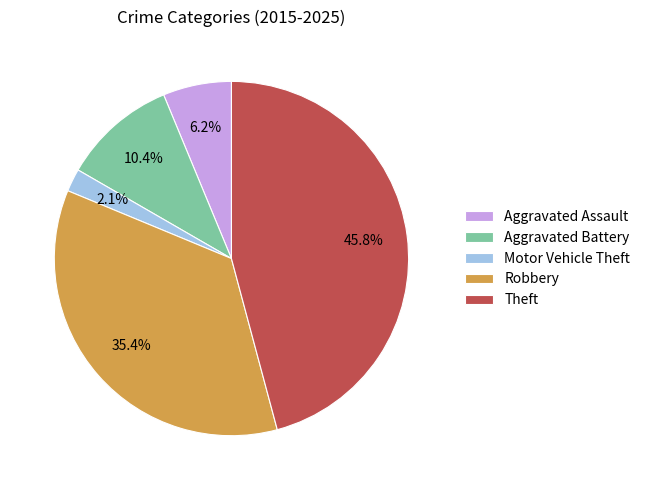

Combined, do Motor Vehicle Theft and Aggravated Battery account for over 50%?

No